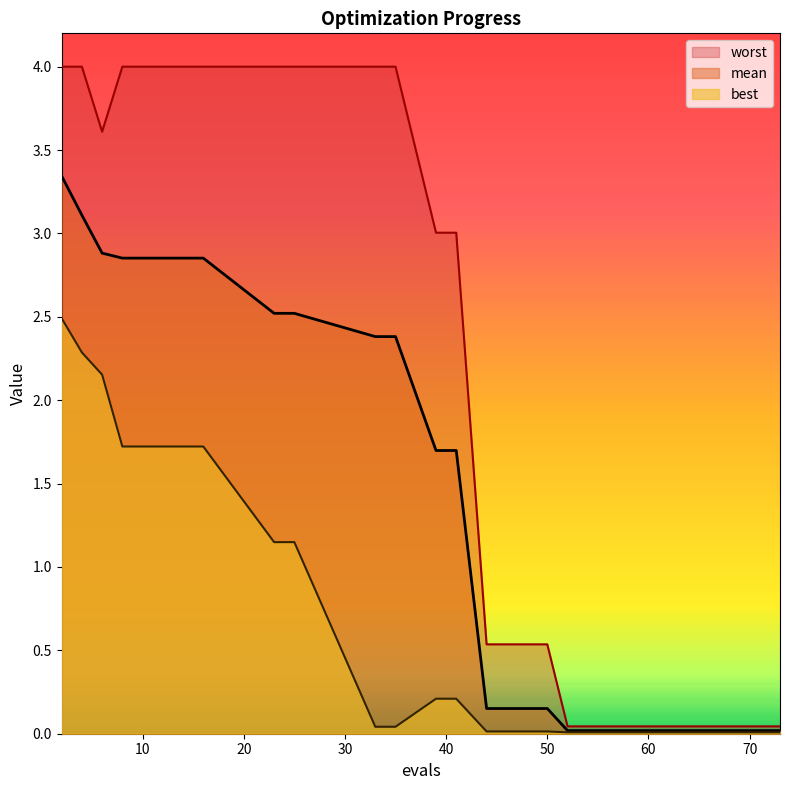

How many values in the mean series exceed 2?

12